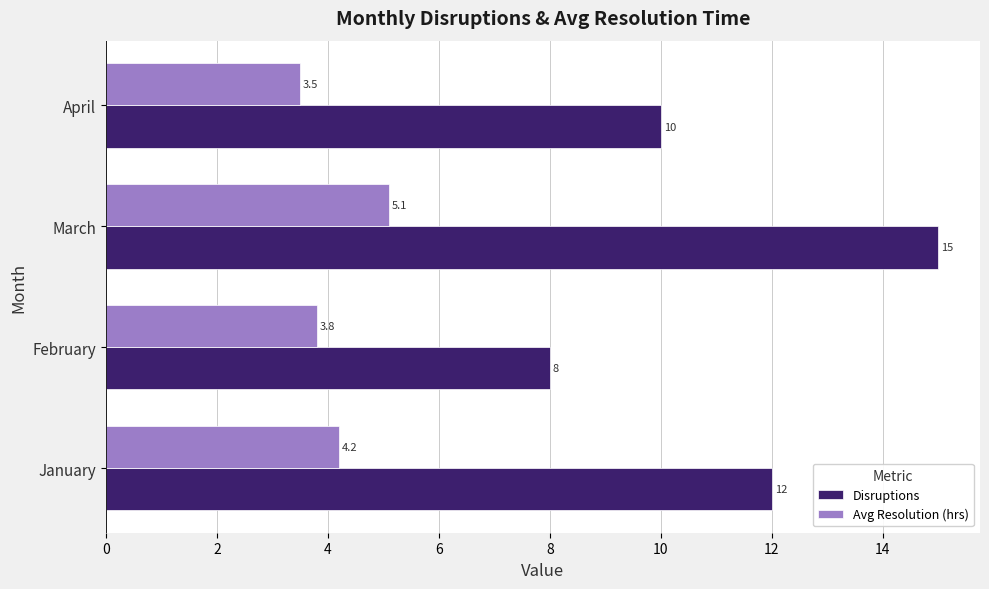

Count the Disruptions values in the range 10 to 15.

3